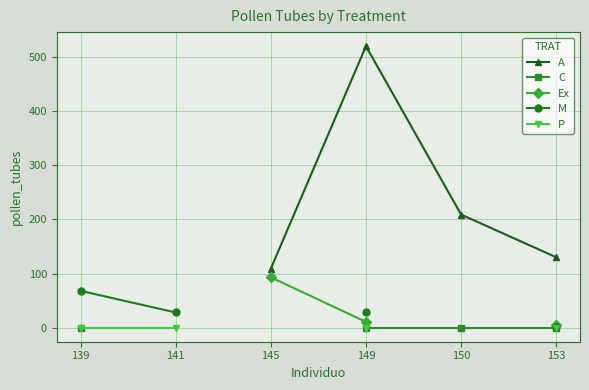

True or false: A and P cross at least once.

False